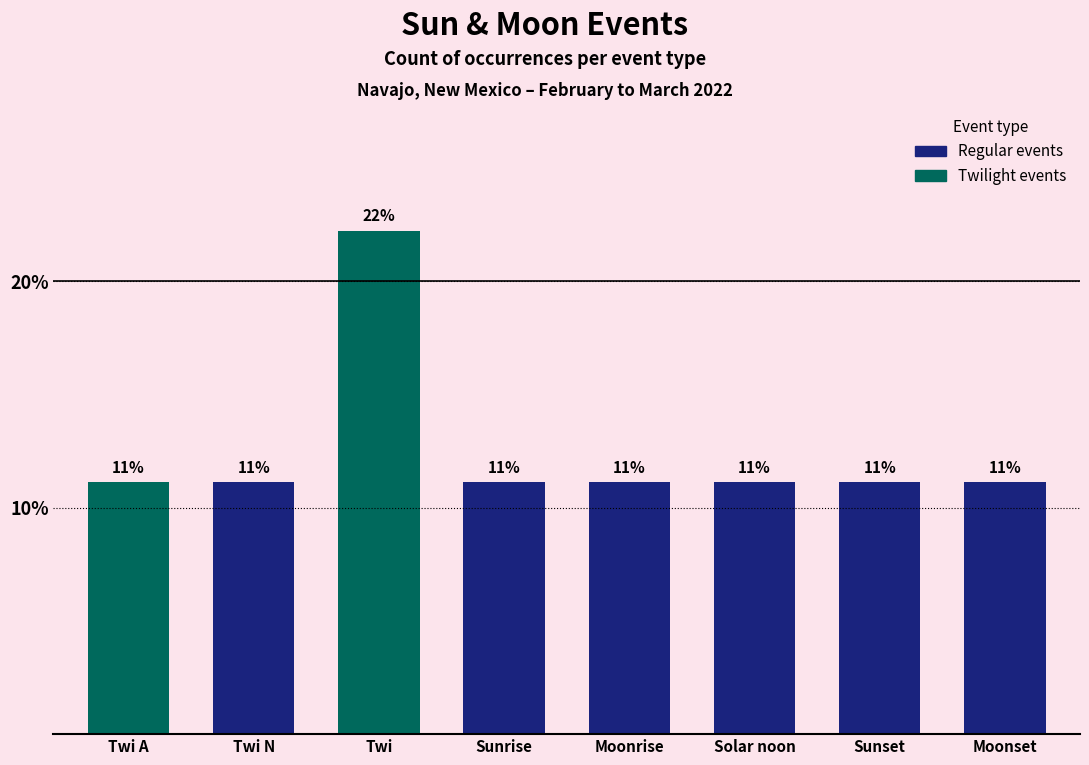

Rank the categories by value from lowest to highest.

Twi A, Twi N, Sunrise, Moonrise, Solar noon, Sunset, Moonset, Twi